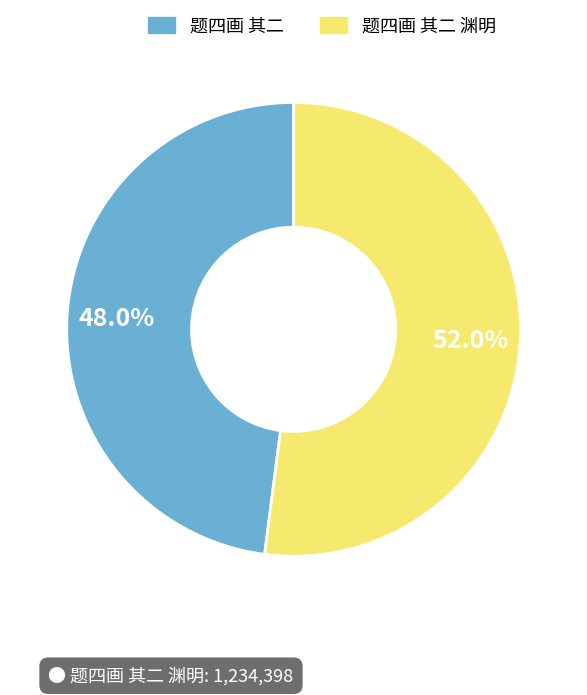

True or false: 题四画 其二 accounts for 48% of the total.

True